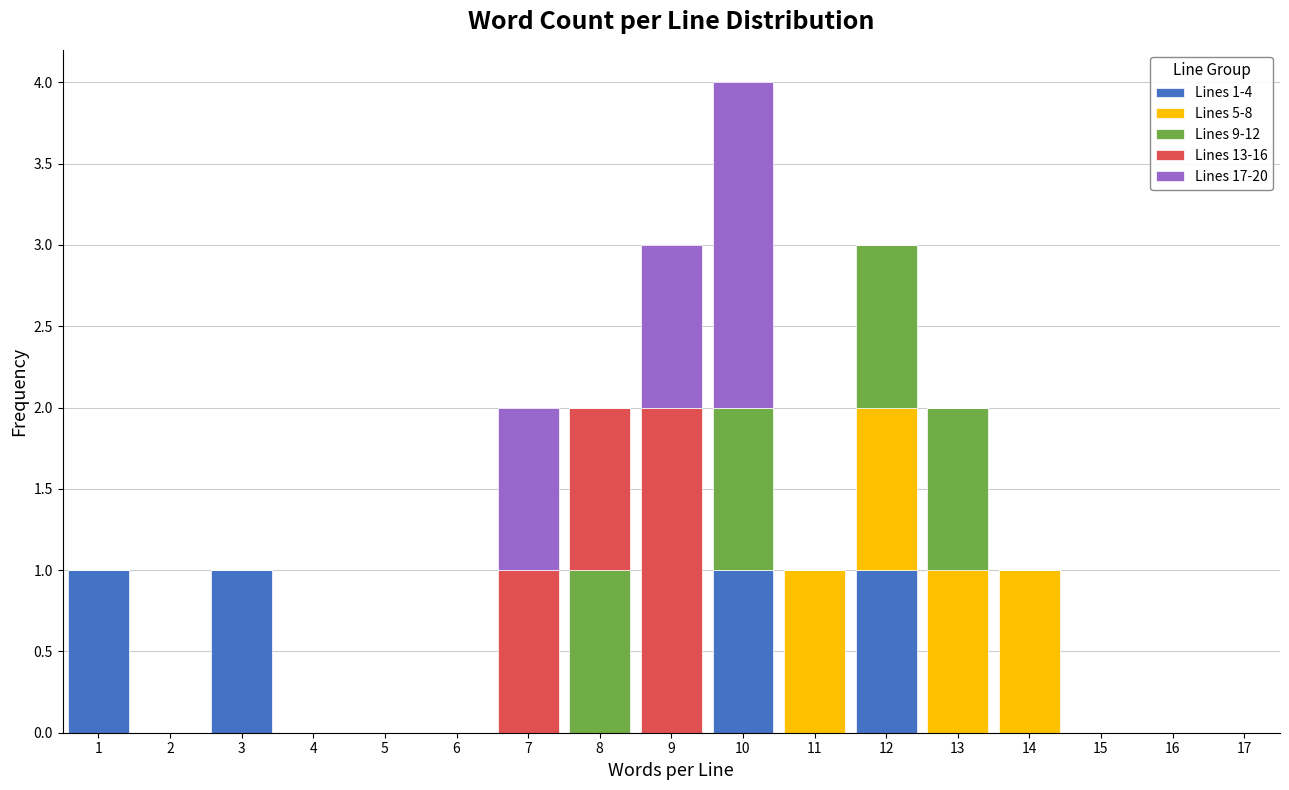

Which range on the x-axis has the tallest stacked bar (by total height)?

9.5 to 10.5